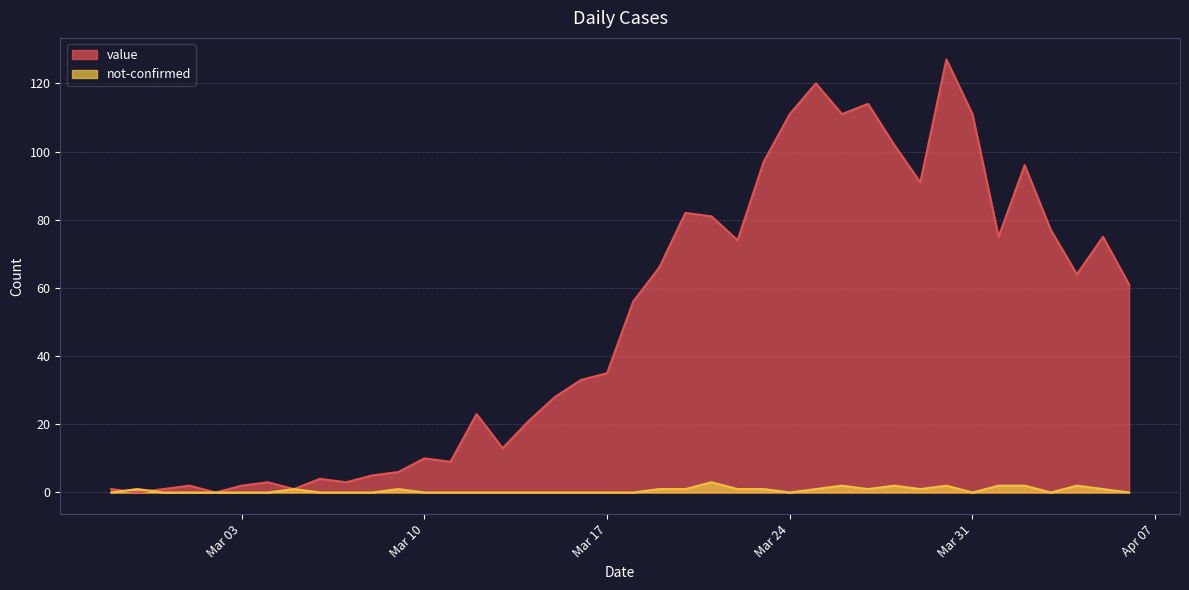

At which category is the sum across all series the highest?

2020-03-30